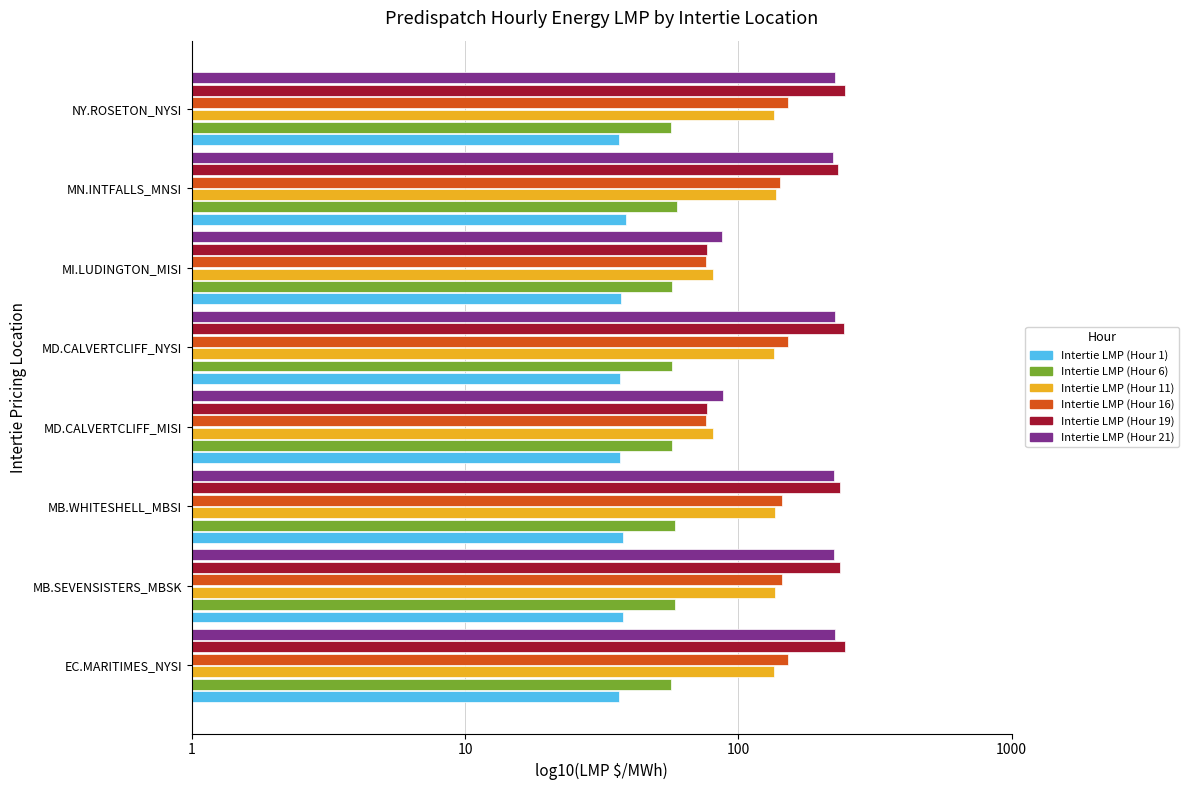

Reading left to right, list all the values displayed in this chart.

Intertie LMP (Hour 1): 1.6	1.6	1.6	1.6	1.6	1.6	1.6	1.6
Intertie LMP (Hour 6): 1.8	1.8	1.8	1.8	1.8	1.8	1.8	1.8
Intertie LMP (Hour 11): 2.1	2.1	2.1	1.9	2.1	1.9	2.1	2.1
Intertie LMP (Hour 16): 2.2	2.2	2.2	1.9	2.2	1.9	2.2	2.2
Intertie LMP (Hour 19): 2.4	2.4	2.4	1.9	2.4	1.9	2.4	2.4
Intertie LMP (Hour 21): 2.4	2.3	2.3	1.9	2.4	1.9	2.3	2.4